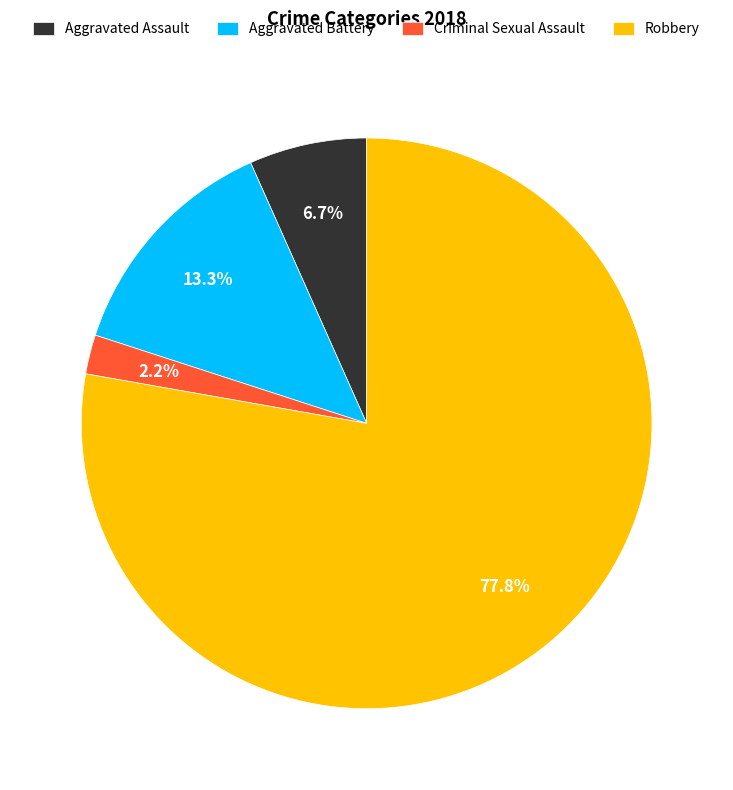

To the nearest percent, what is the difference between the Robbery and Criminal Sexual Assault slice percentages?

76%